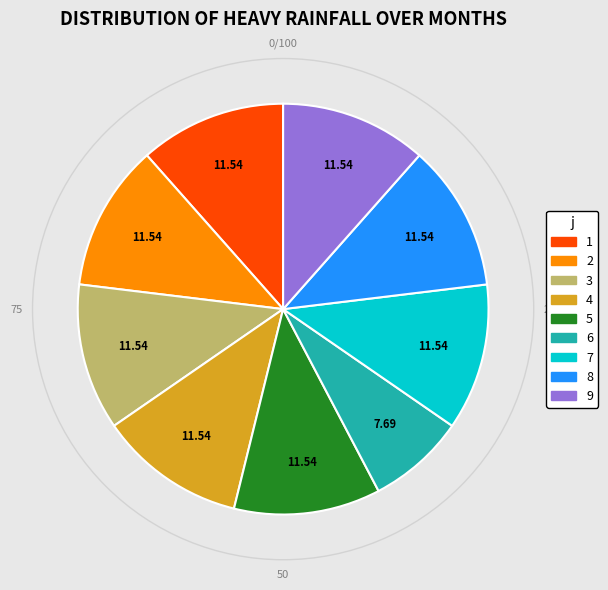

What is the ratio of the value at 1 to the value at 3?

1.0